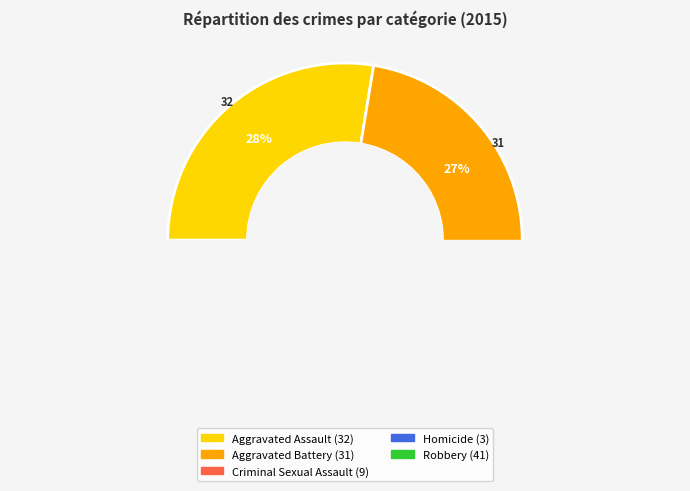

Rank the categories by value from highest to lowest.

Robbery, Aggravated Assault, Aggravated Battery, Criminal Sexual Assault, Homicide